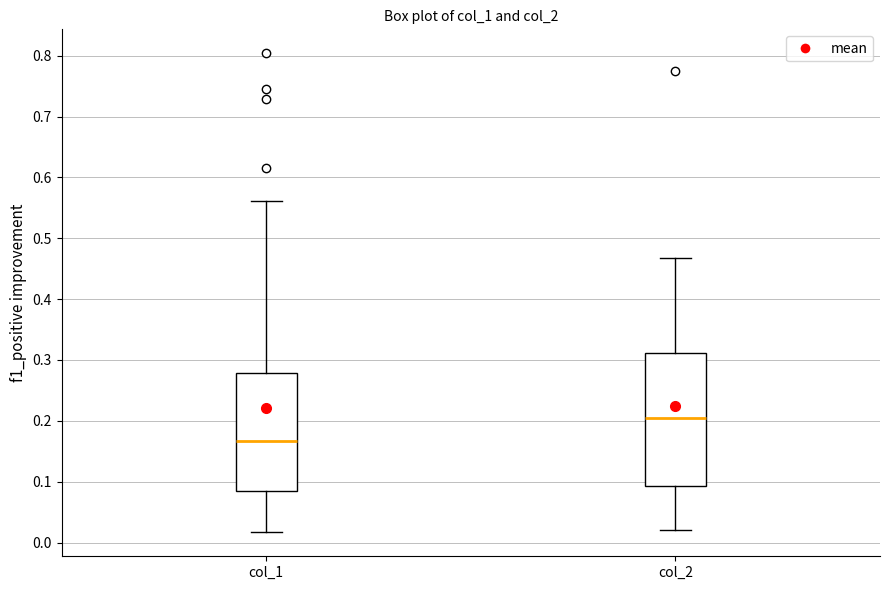

Reading left to right, transcribe this box plot: for each box, give where its median line is, the range the box spans, and where its two whiskers end, as read against the y-axis. The values are not printed on the chart, so give them approximately, as read against the axis.

col_1: median 0.17, box 0.08 to 0.28, whiskers 0.02 to 0.56
col_2: median 0.20, box 0.09 to 0.31, whiskers 0.02 to 0.47